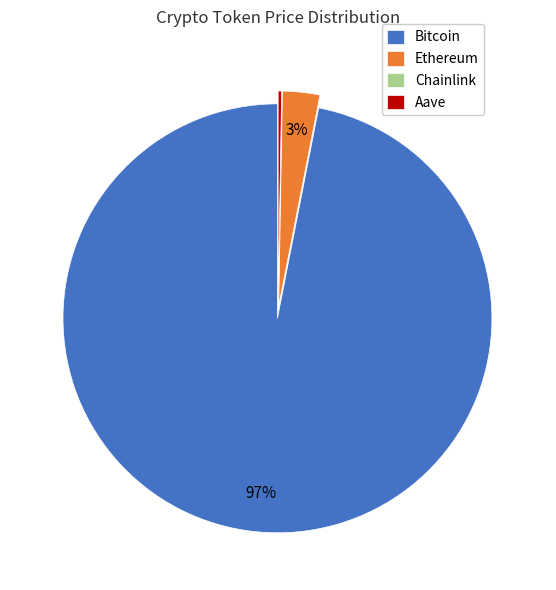

To the nearest percent, what percentage of the pie is Bitcoin?

97%